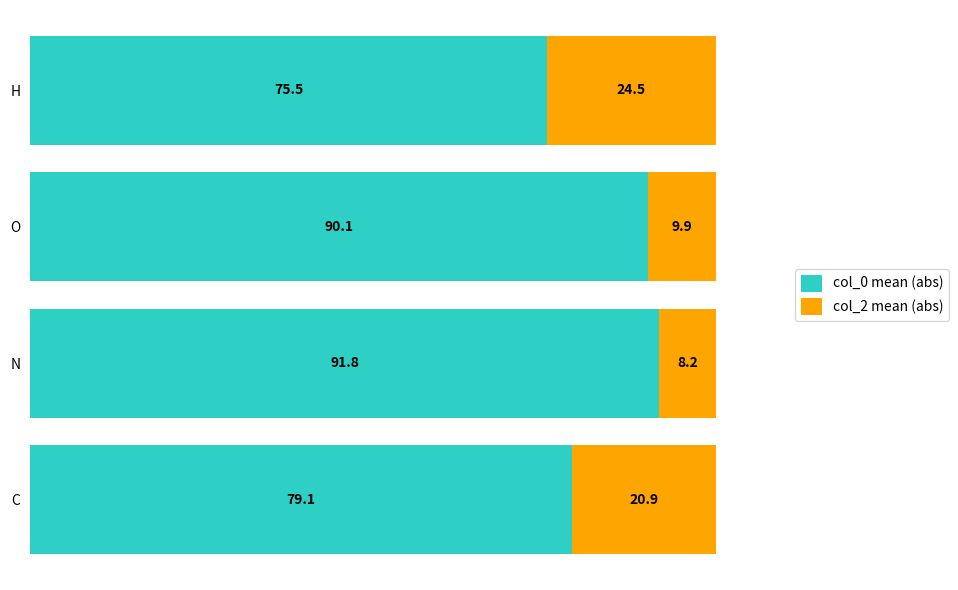

The value of col_0 mean (abs) at C is 105.0. True or false?

False